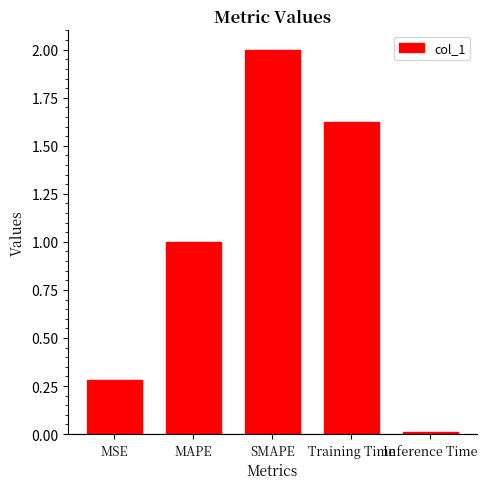

True or false: the data shows 2.0 at SMAPE.

True